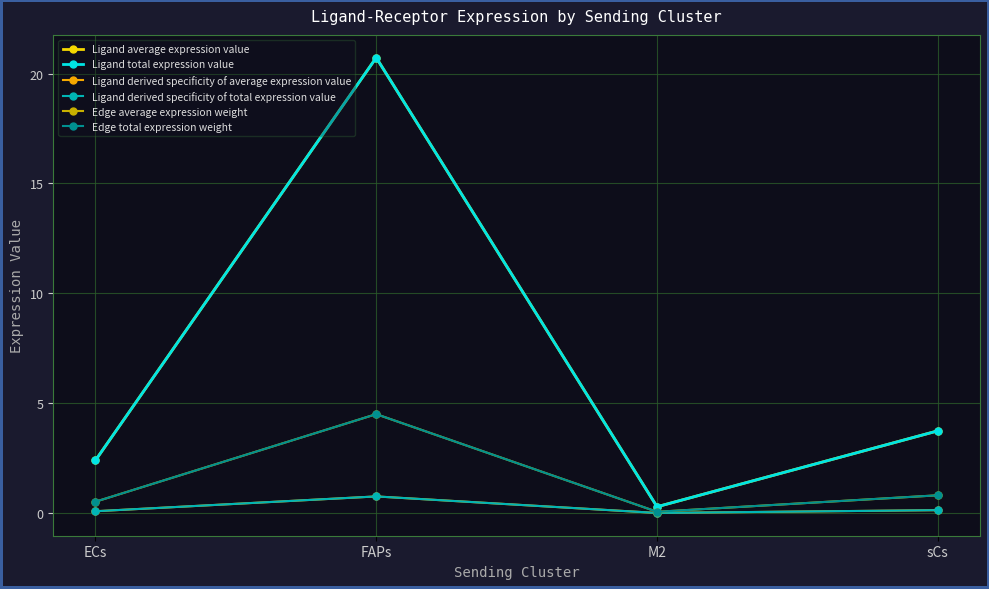

Is this an area chart (filled region under the line)?

No